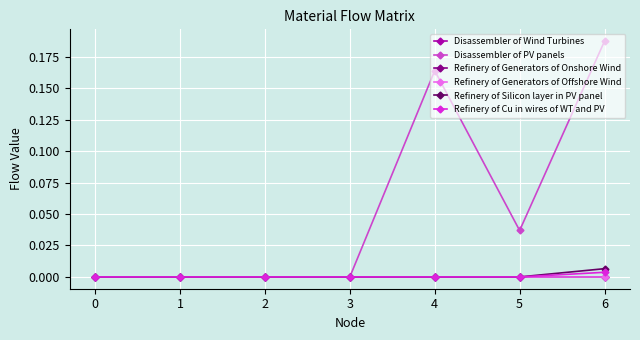

At which category is the sum across all series the highest?

6